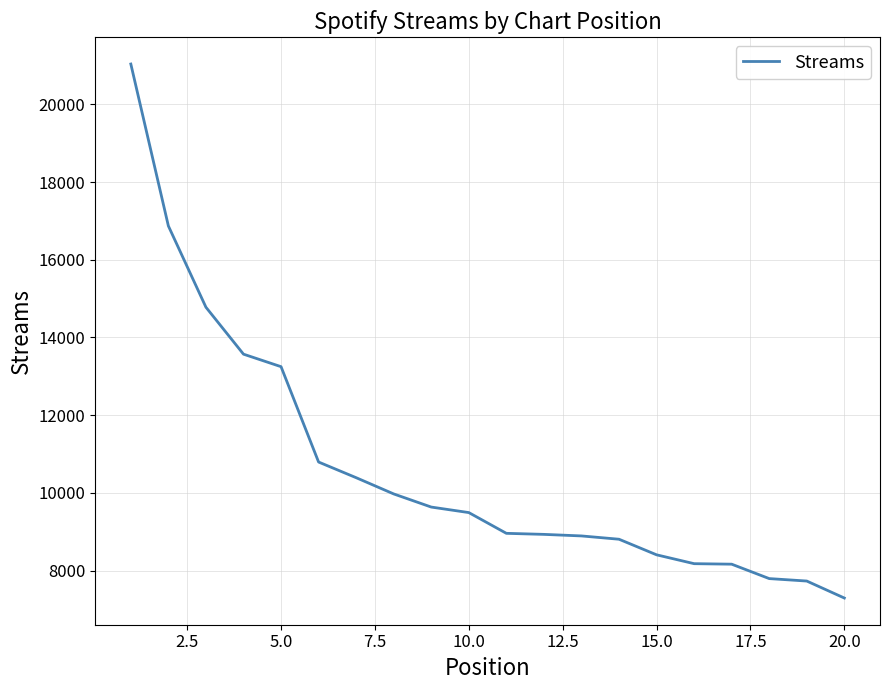

What is the difference between the maximum and minimum values?

13743